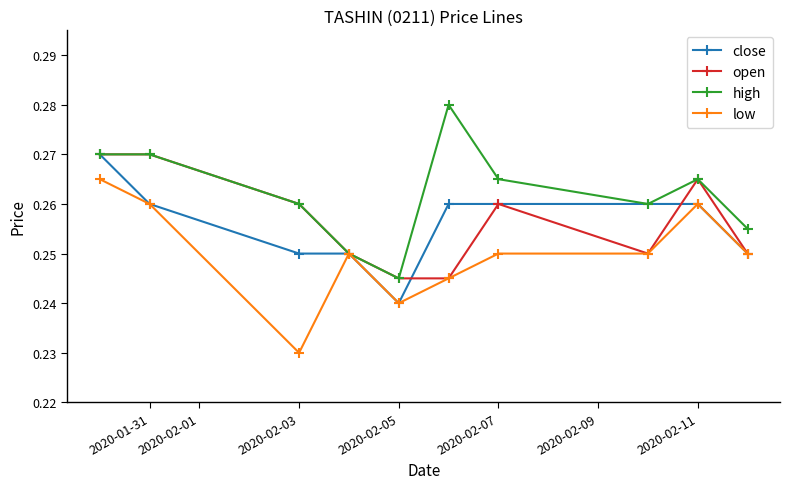

How many interior local valleys does the high series have?

2